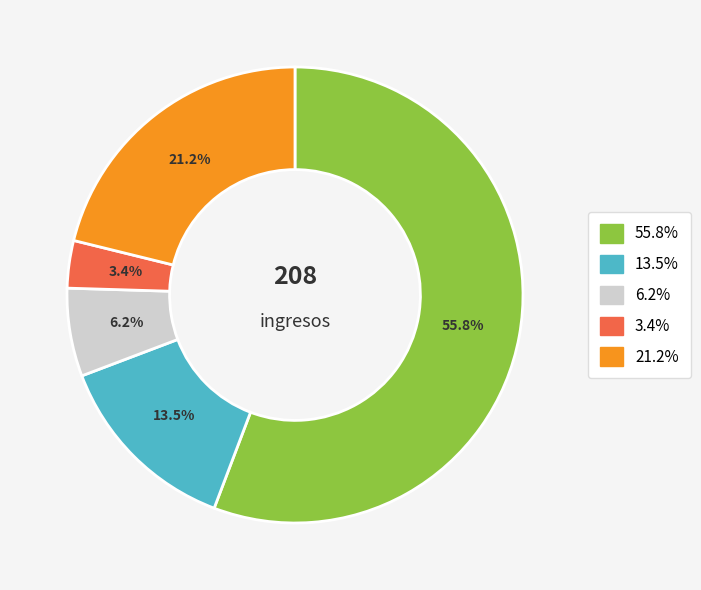

Is there a majority slice in this chart?

Yes